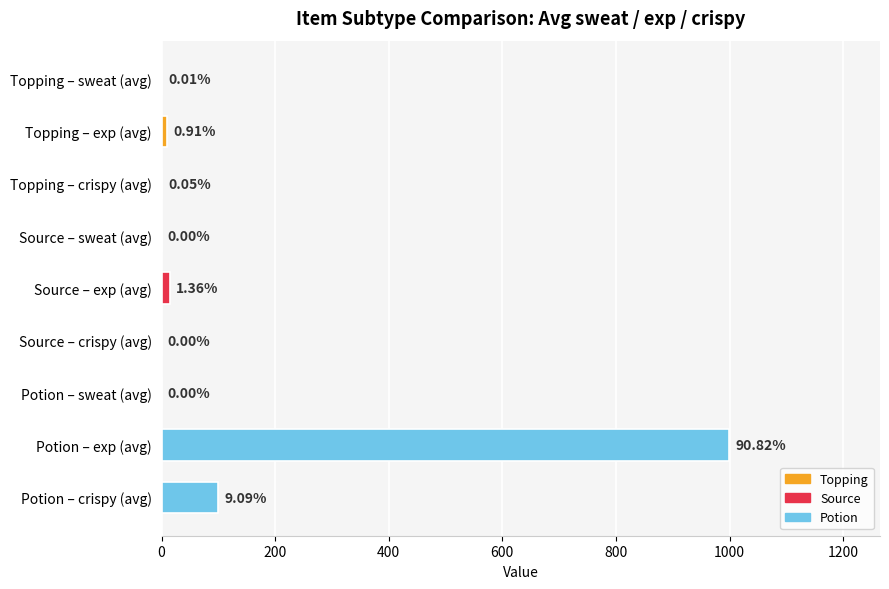

What is the change in value from Topping – crispy (avg) to Potion – crispy (avg)?

+99.5